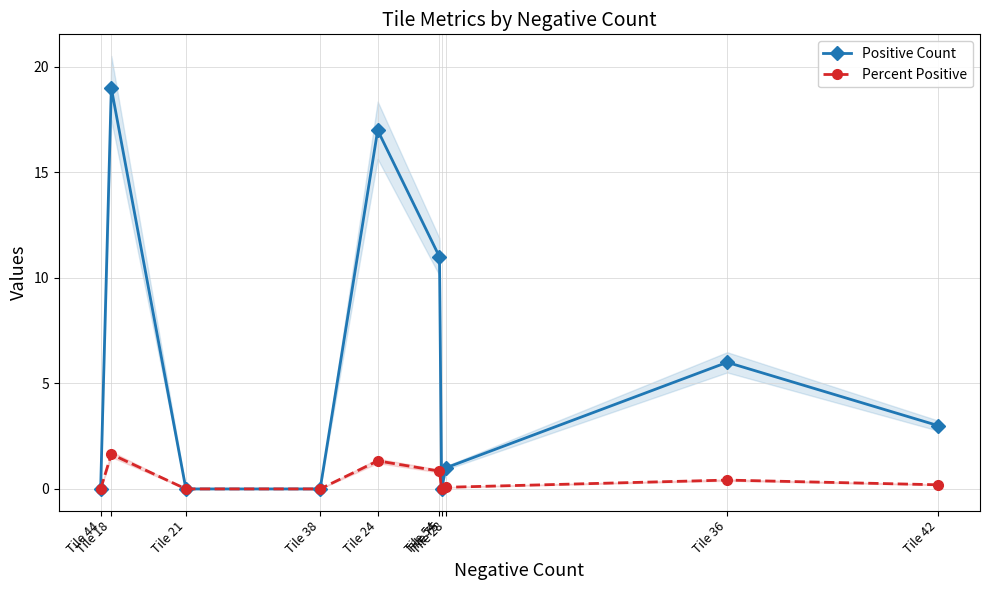

In Percent Positive, how many points are lower than both neighbors (excluding endpoints)?

1